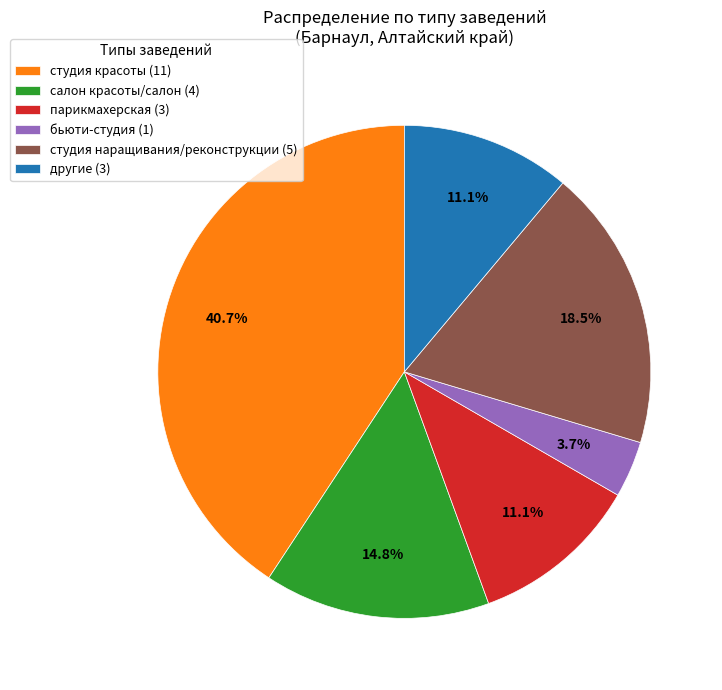

Combined, do парикмахерская (3) and салон красоты/салон (4) account for over 50%?

No